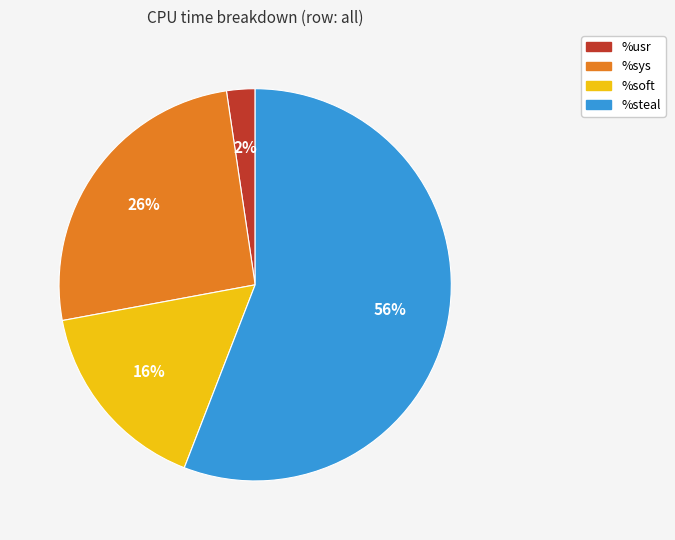

To the nearest percent, what is the difference between the largest and smallest slice percentages?

54%